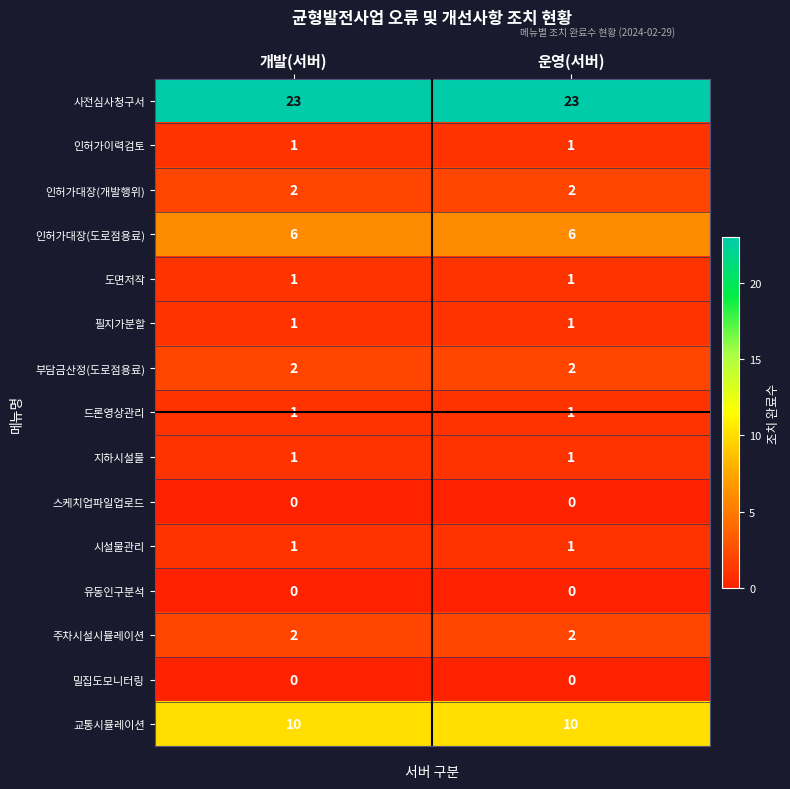

Which series has the largest total across all categories?

사전심사청구서